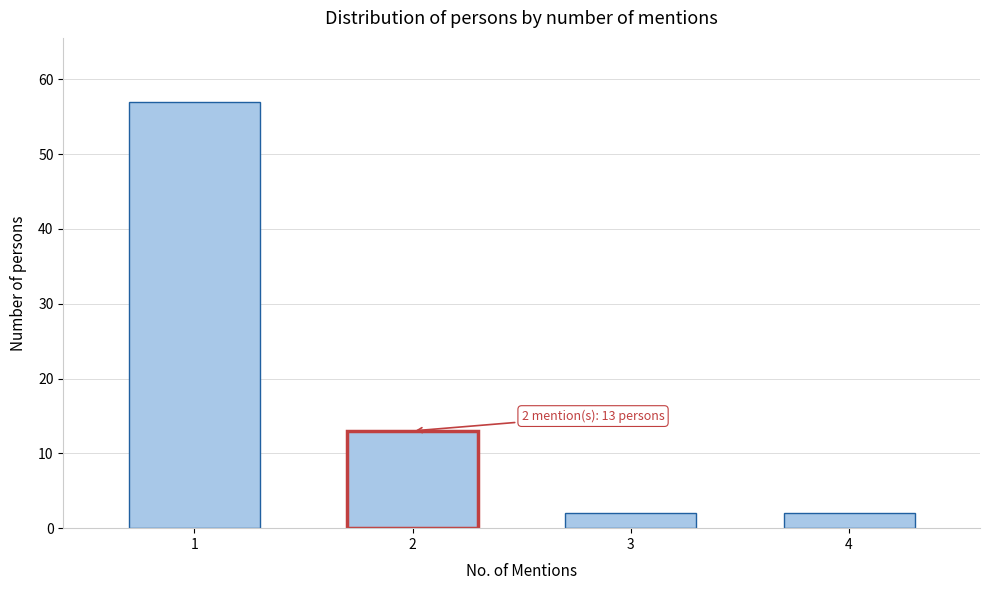

Reading left to right, what are all the values shown in this chart?

57	13	2	2